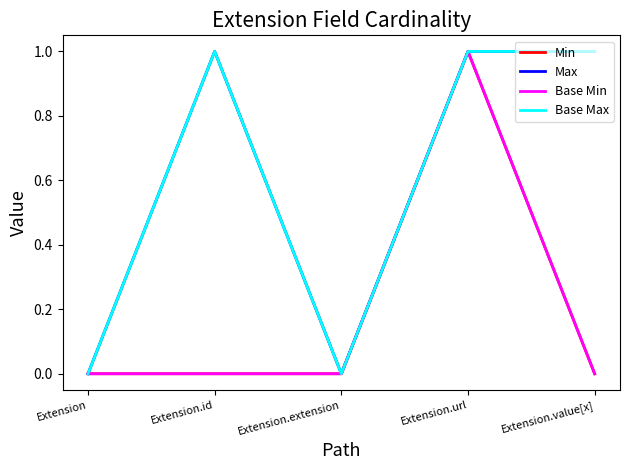

The value of Base Min at Extension.id is 0. True or false?

True